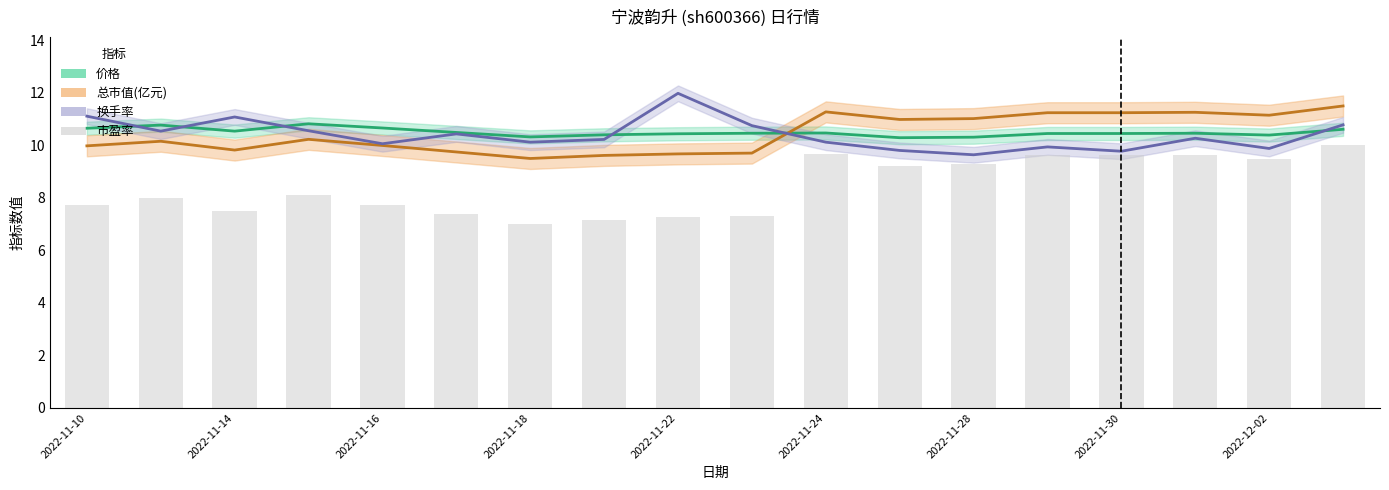

What is the smallest value displayed?

7.0